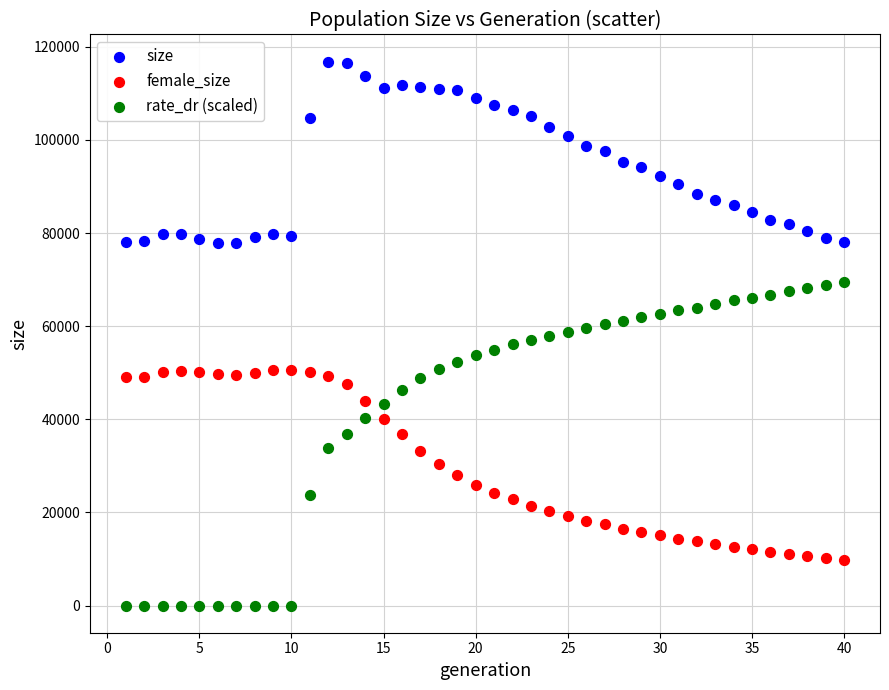

Which series contains the lowest Y value?

rate_dr (scaled)